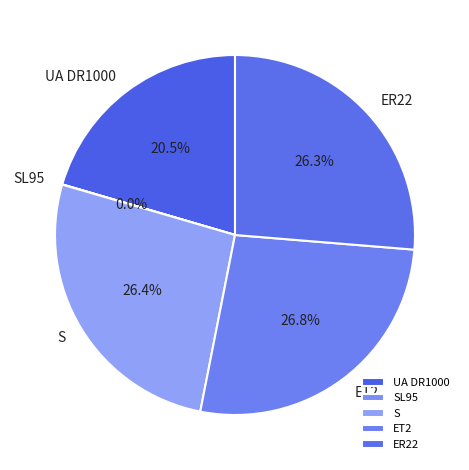

Is the sum of S and ET2 greater than half?

Yes